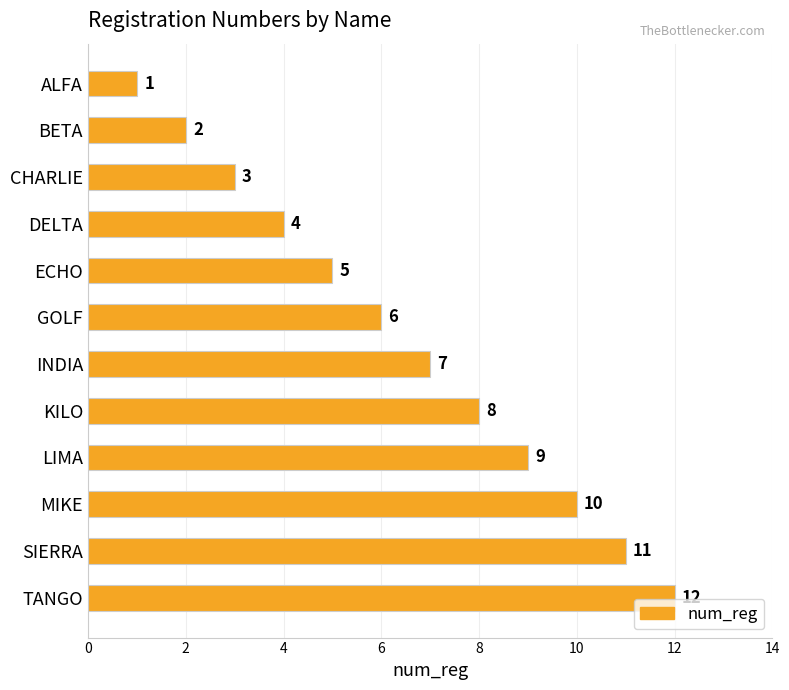

What position from the bottom is SIERRA?

2